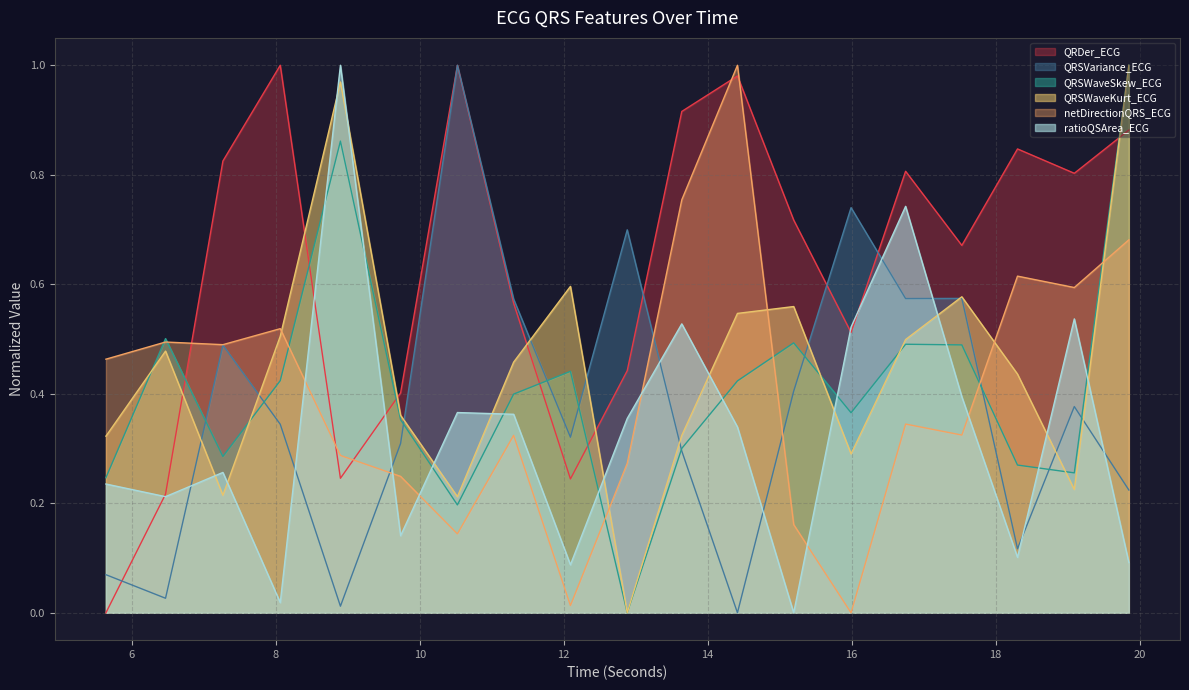

Between which two adjacent categories do QRSWaveKurt_ECG and netDirectionQRS_ECG first intersect?

8.0625 and 8.8984375